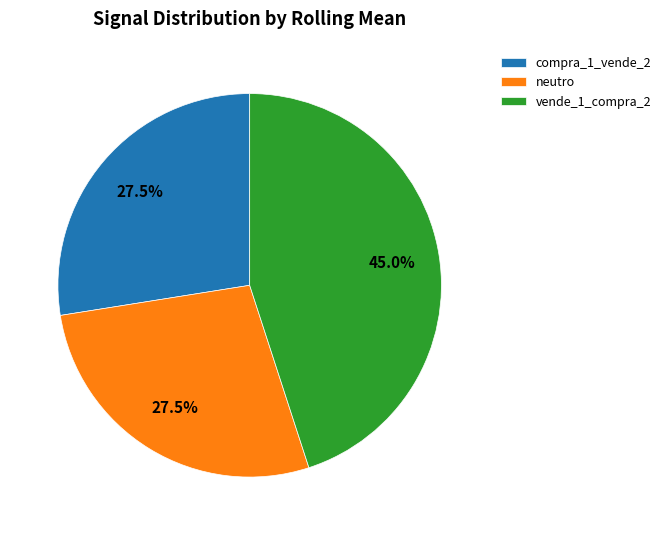

Which slice is the largest?

vende_1_compra_2